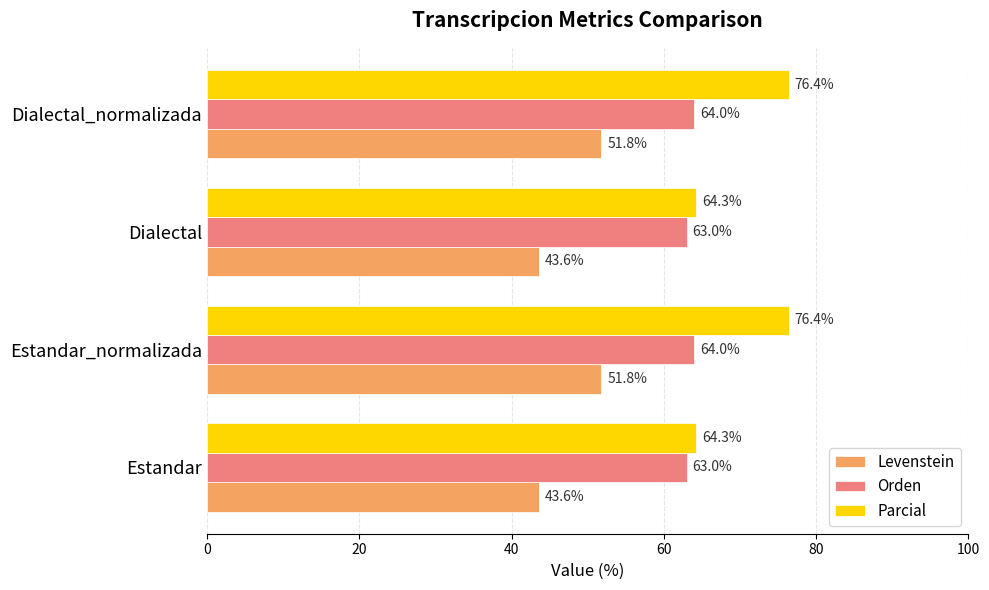

What is the highest value of the Levenstein series?

51.8